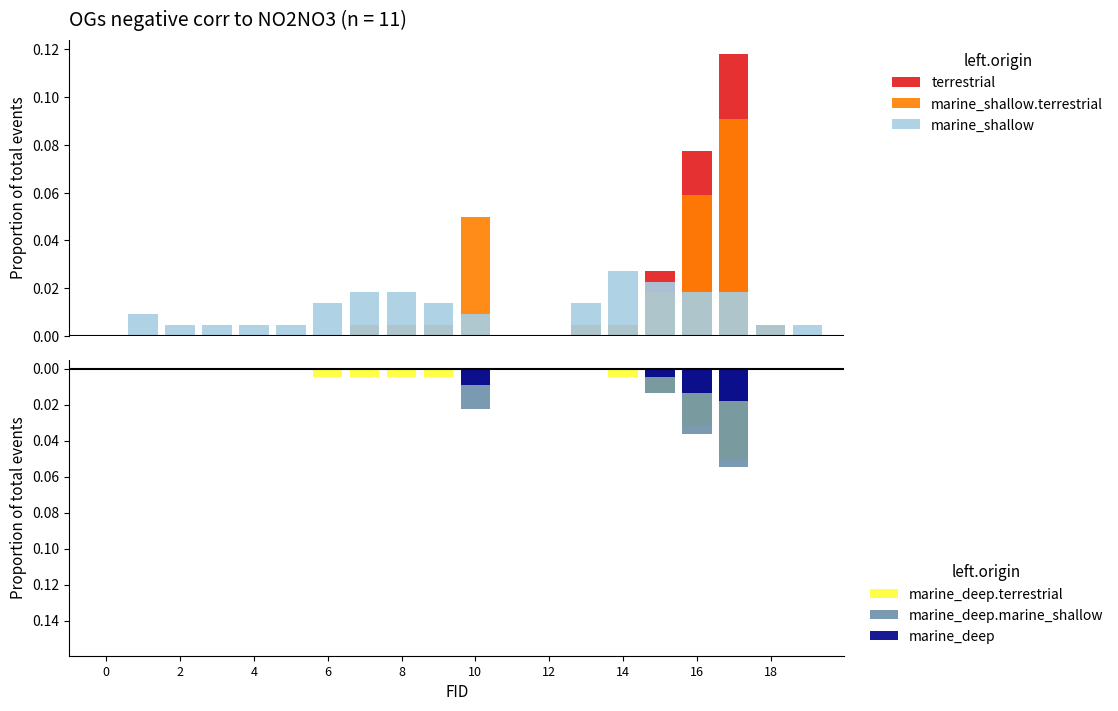

Which label corresponds to the largest value in the chart?

17